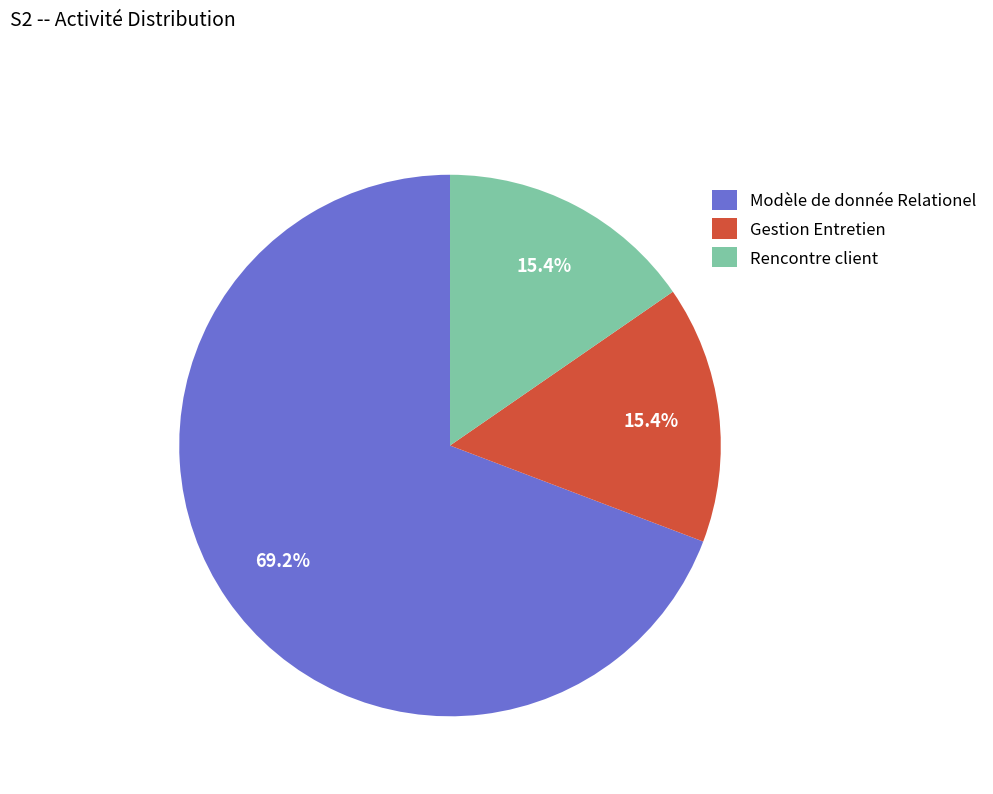

To the nearest percent, what is the difference between the largest and smallest slice percentages?

54%